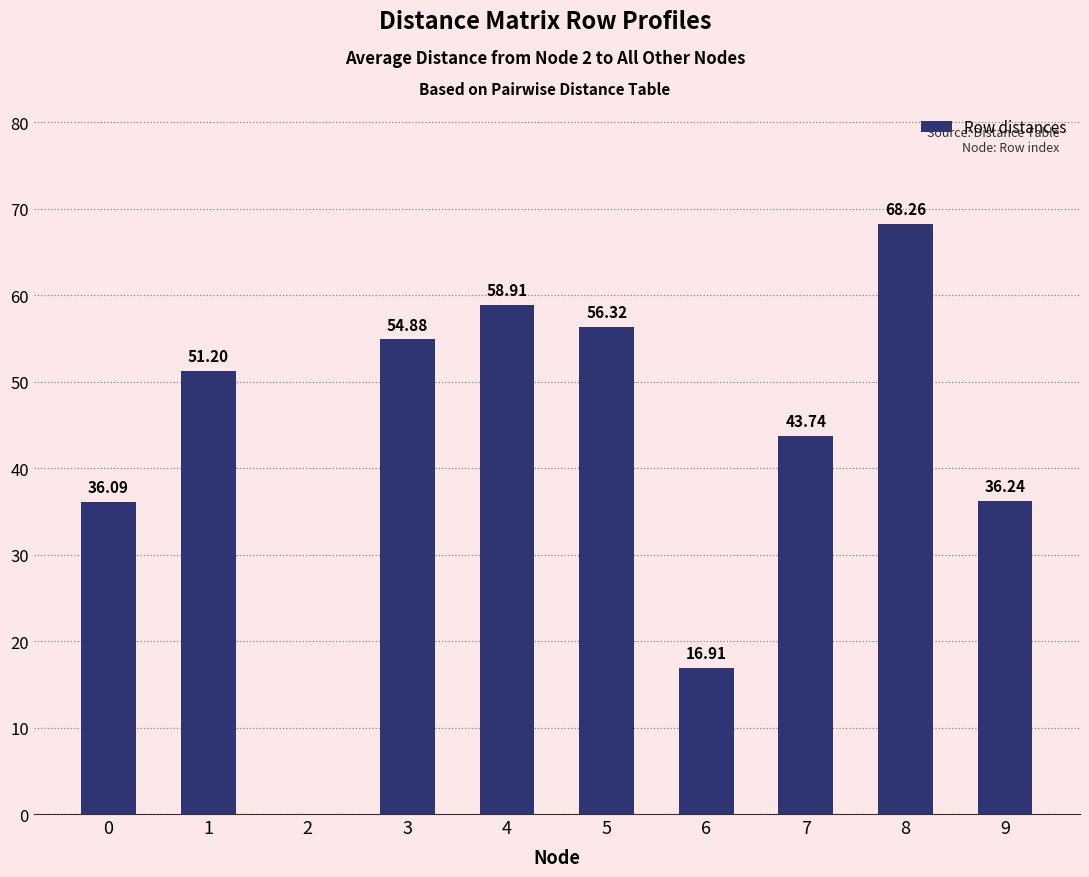

How many values are above zero?

9